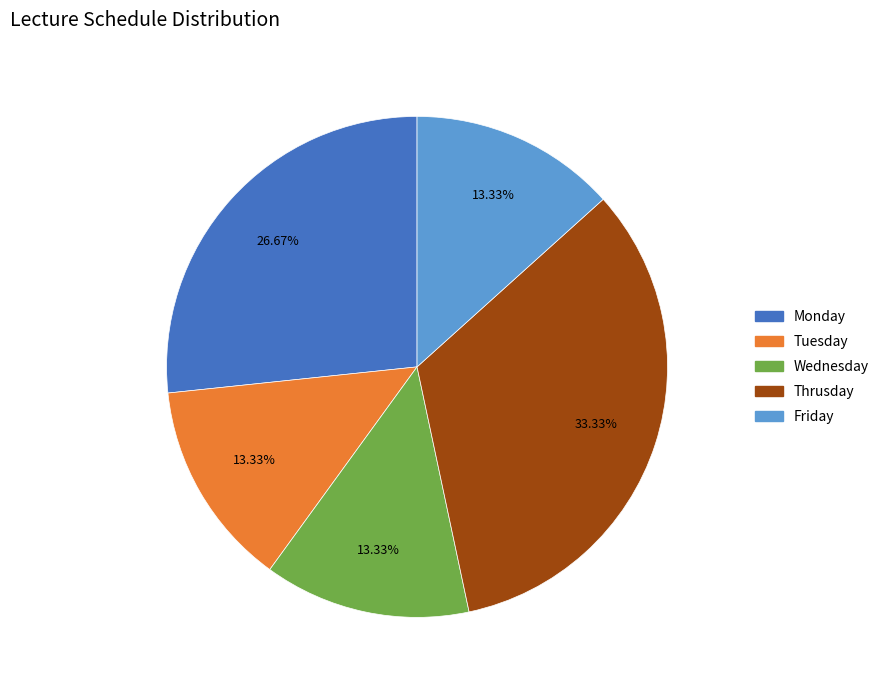

What is the largest slice in the pie chart?

Thrusday